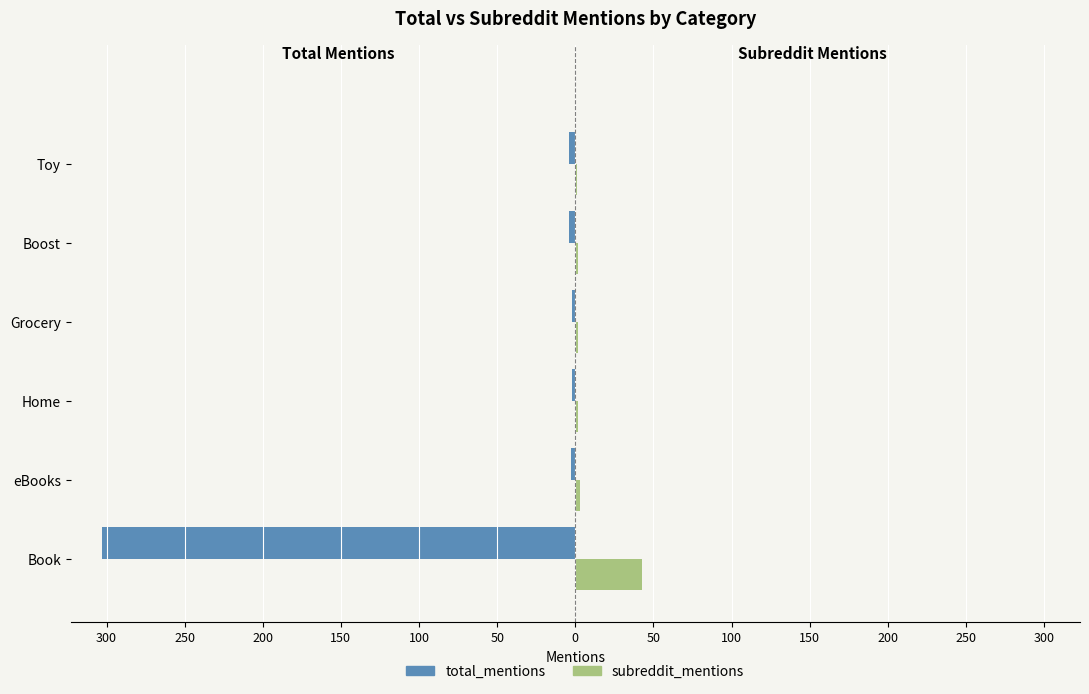

What is the value of the total_mentions bar at the 1st from the left?

-303